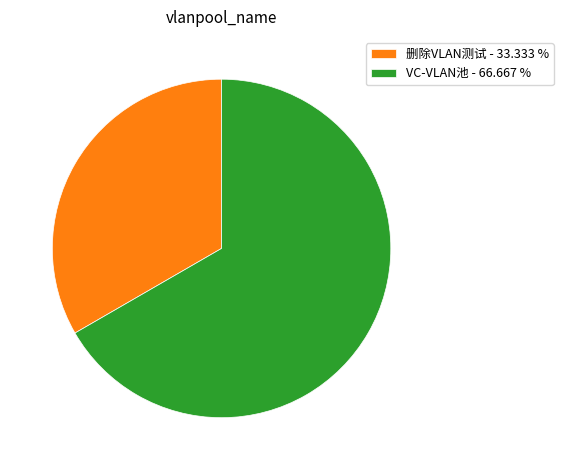

What is the ratio of the value at 删除VLAN测试 to the value at VC-VLAN池?

0.5